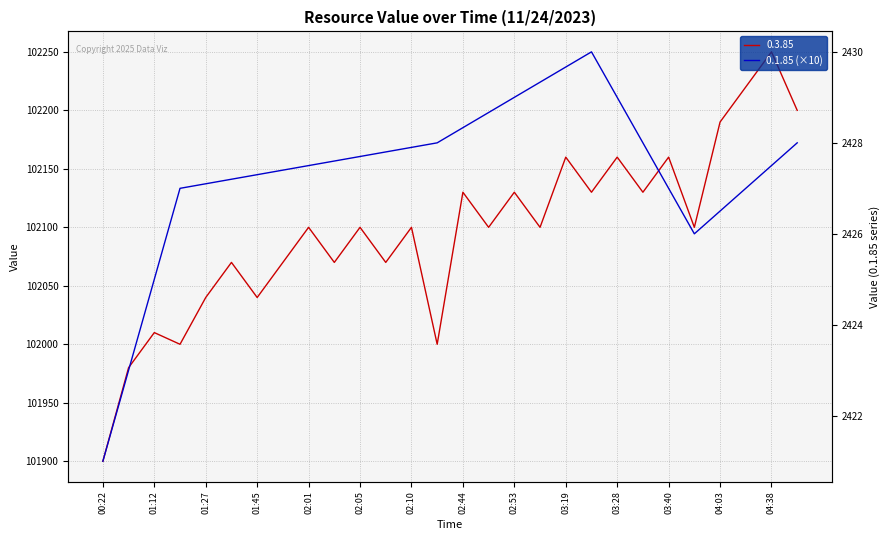

What is the ratio of the value at 02:01 to the value at 01:12?

1.0